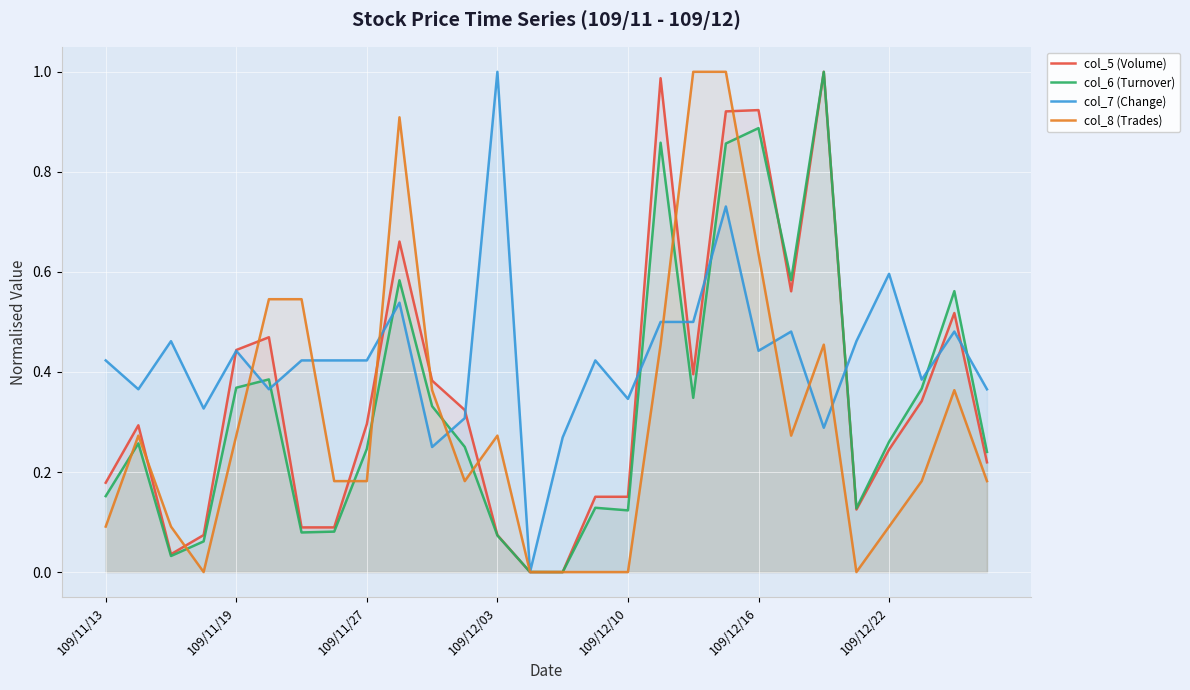

What is the greatest value displayed?

1.0